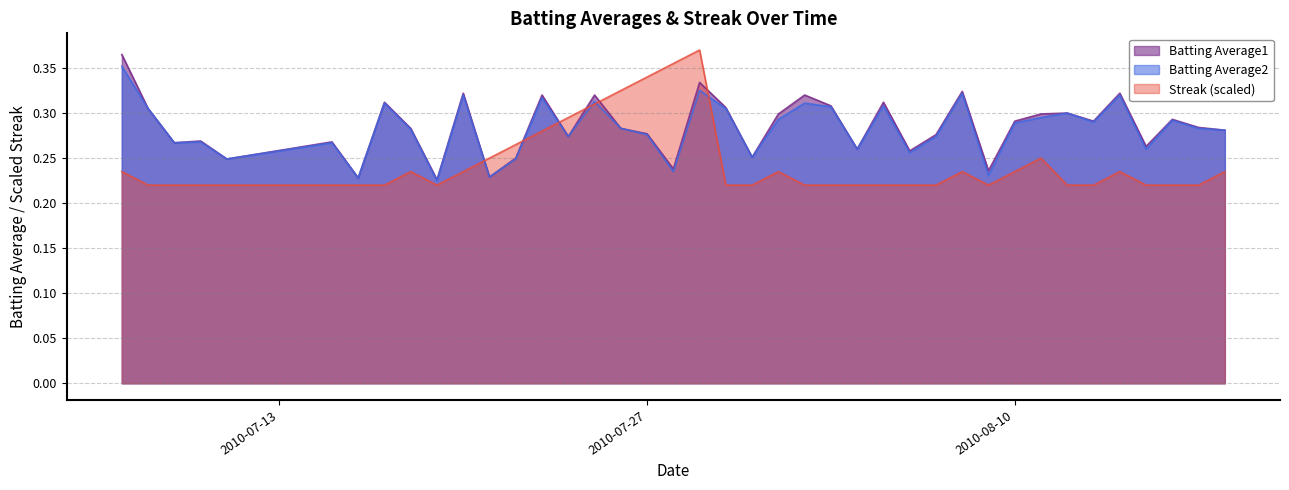

True or false: Batting Average2 has a value of 0.1 at 2010-07-11.

False